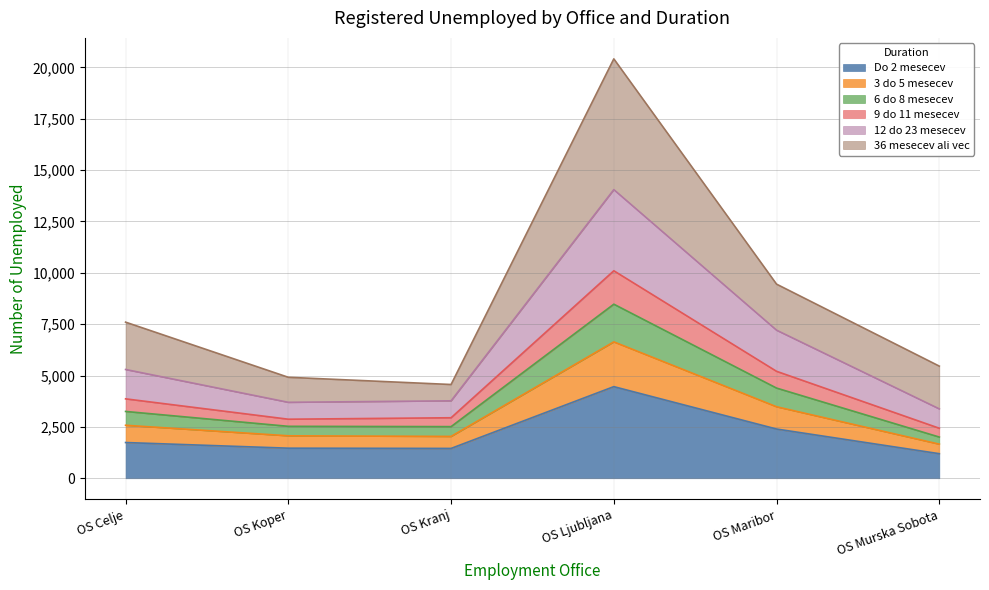

True or false: 3 do 5 mesecev and 6 do 8 mesecev cross at least once.

False